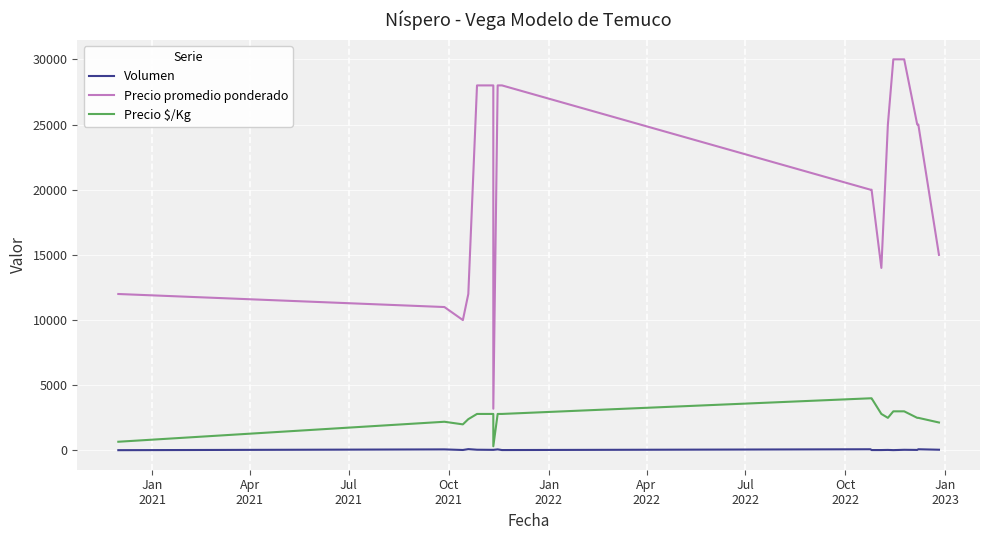

Which series has the largest total across all categories?

Precio promedio ponderado